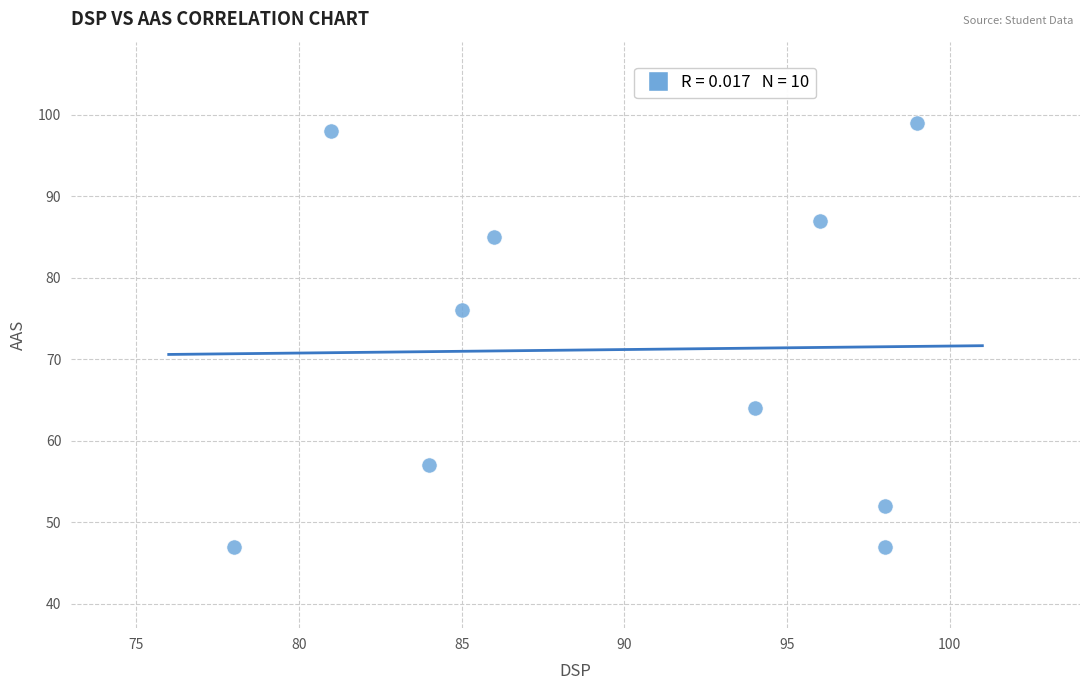

What Y value in the scatter plot is closest to 73?

76